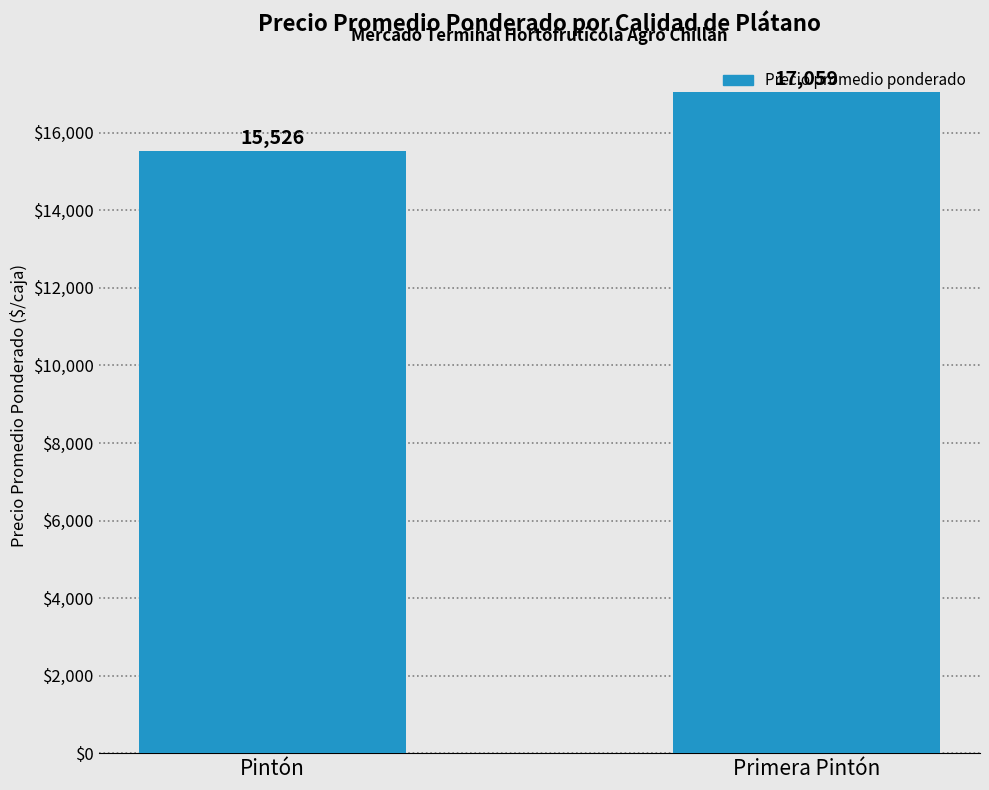

Where does the data first go above 17058?

Primera Pintón